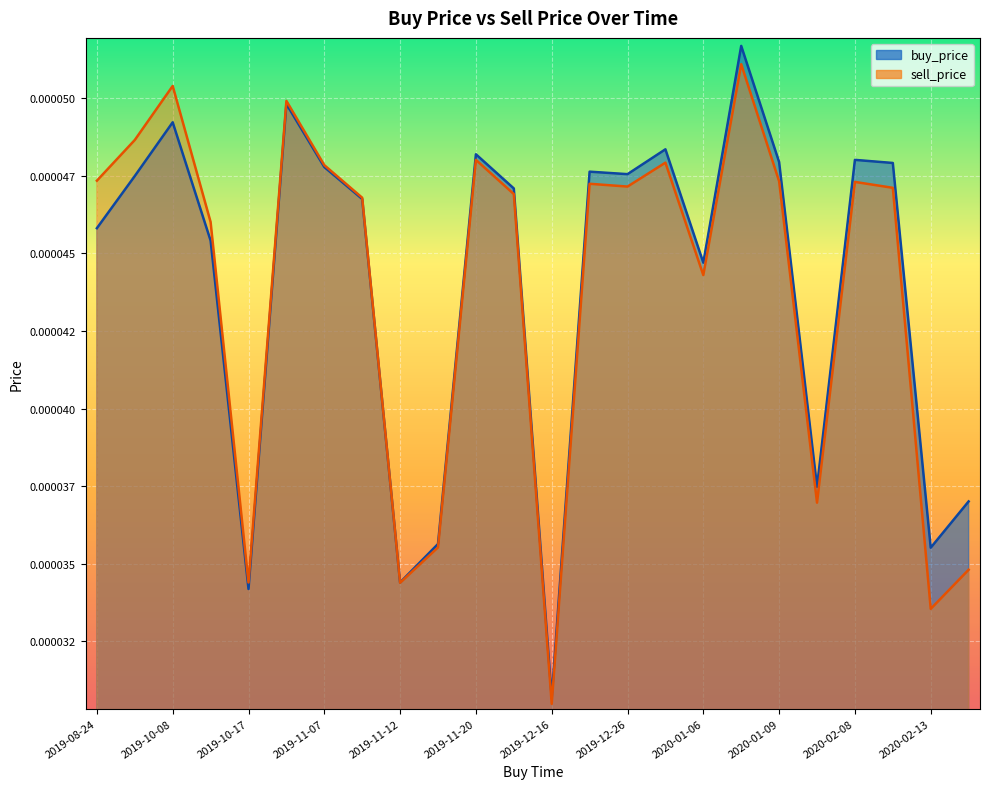

What is the label of the 6th point from the right?

2020-01-09